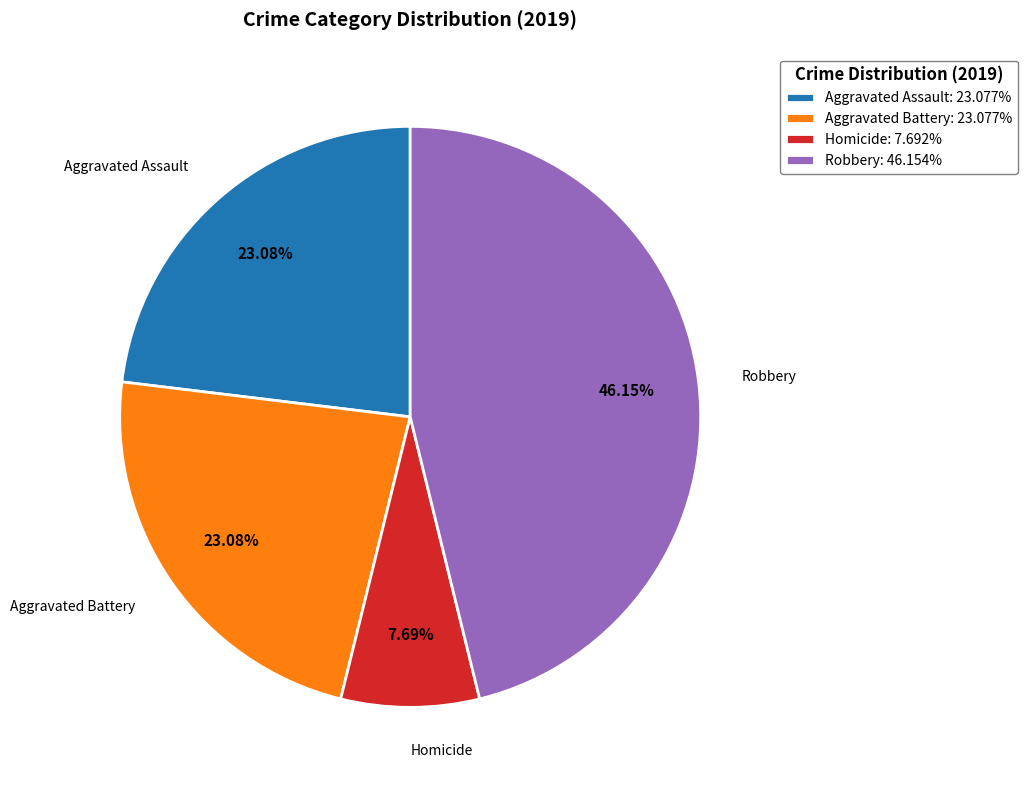

Is there any slice that represents more than half of the pie?

No